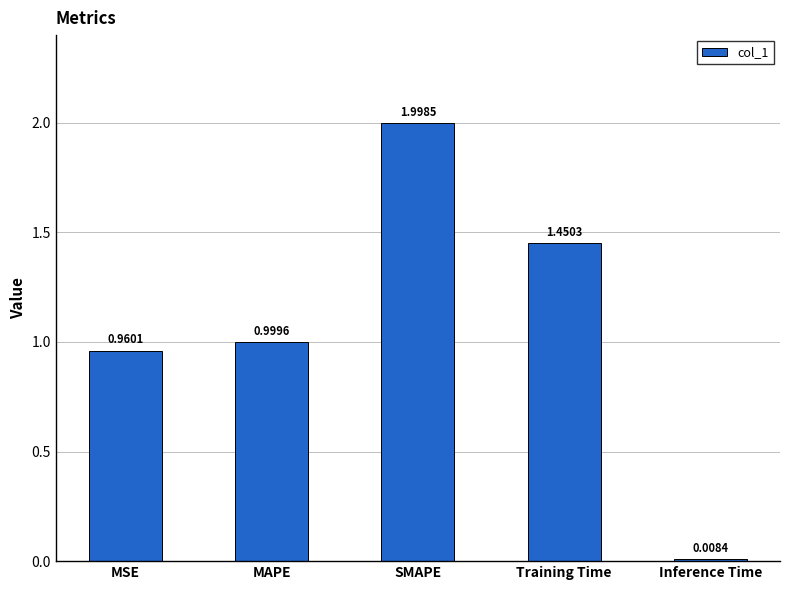

How many distinct data groups are displayed?

1